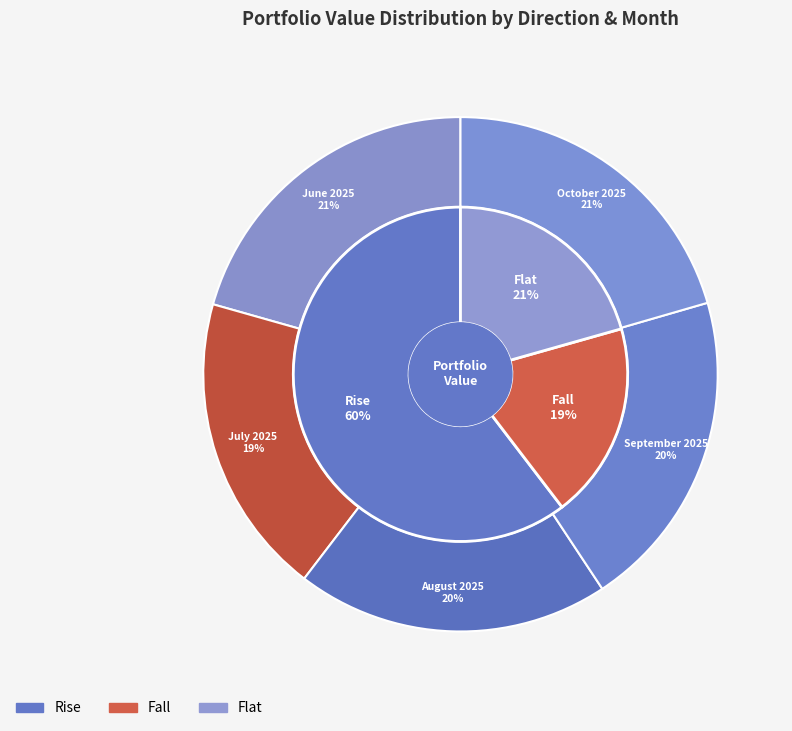

True or false: June 2025 accounts for 21% of the total.

True